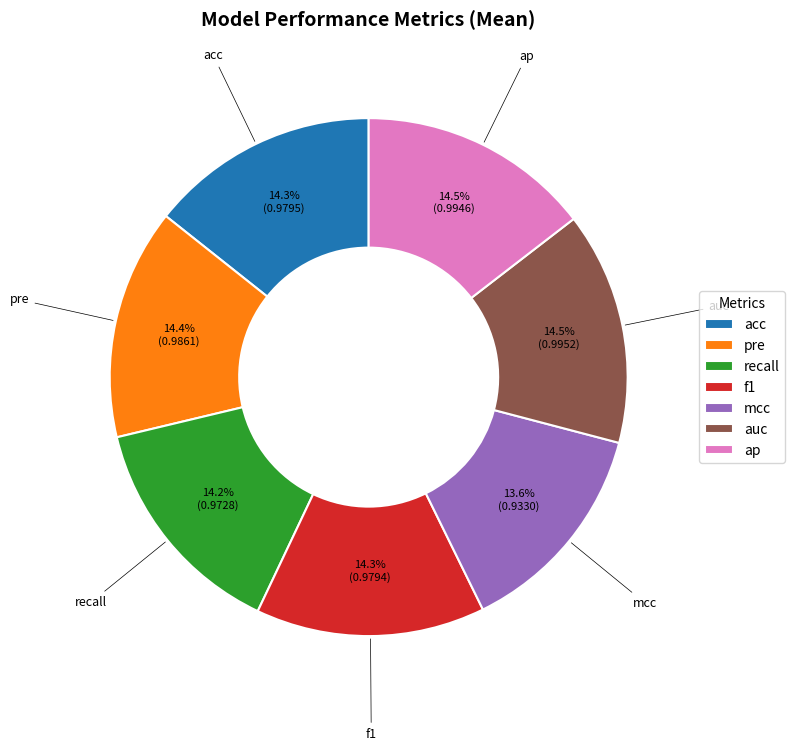

What percentage is the acc slice, to the nearest percent?

14%